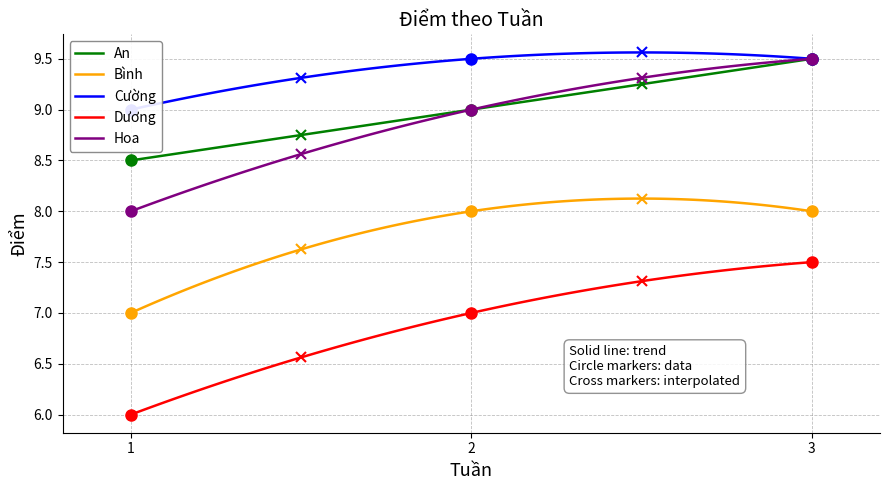

What is the average value of the Bình series?

7.7